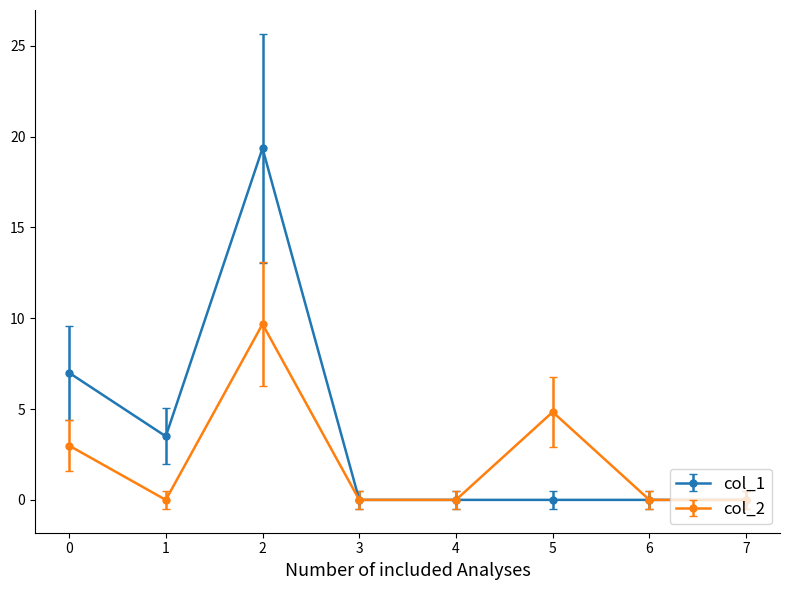

Which series changed the most between 1 and 4?

col_1